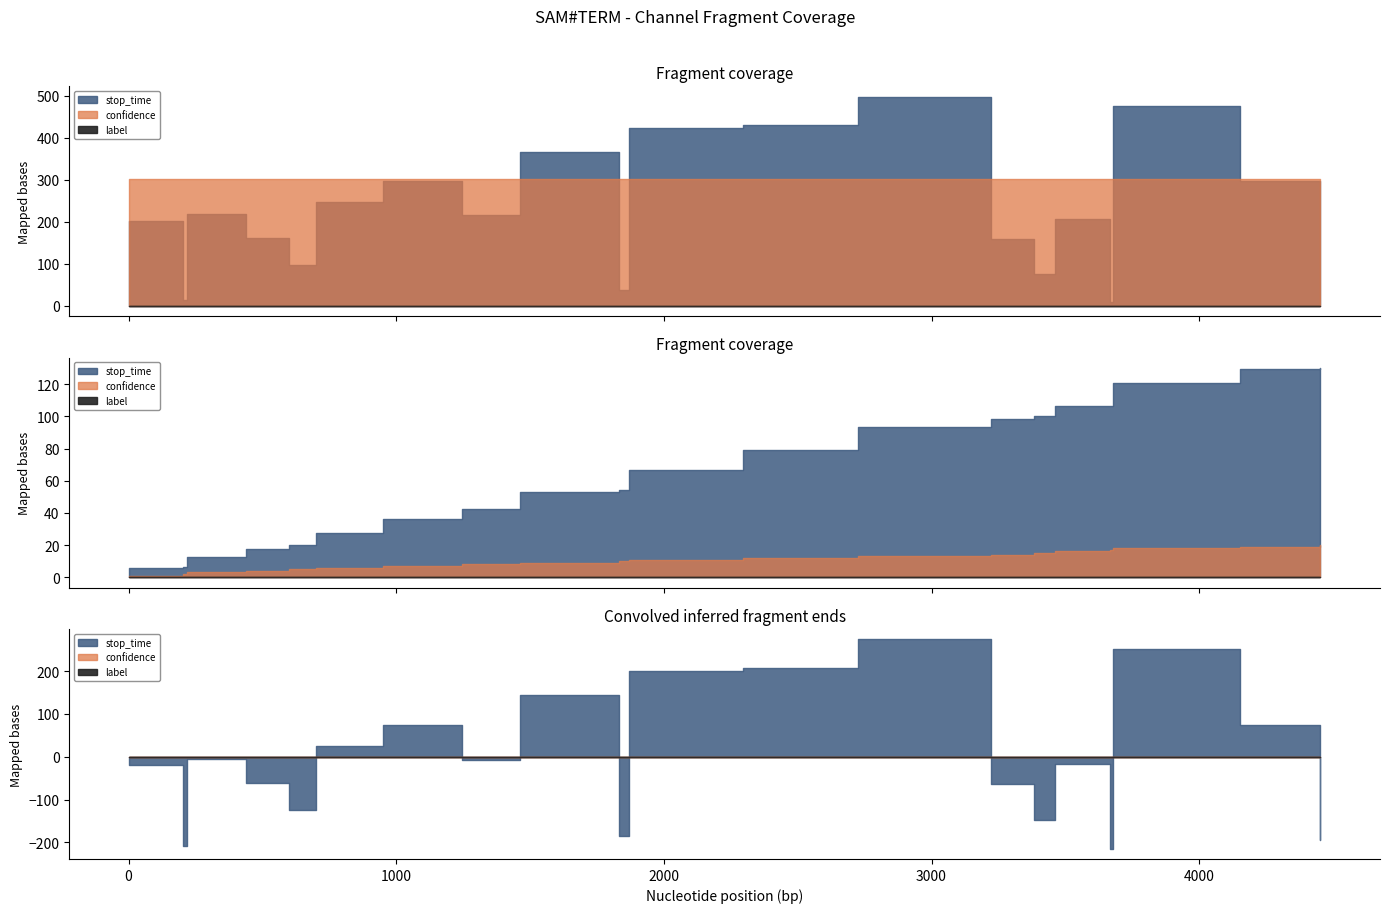

The value of stop_time at 17 is 1043.3. True or false?

False